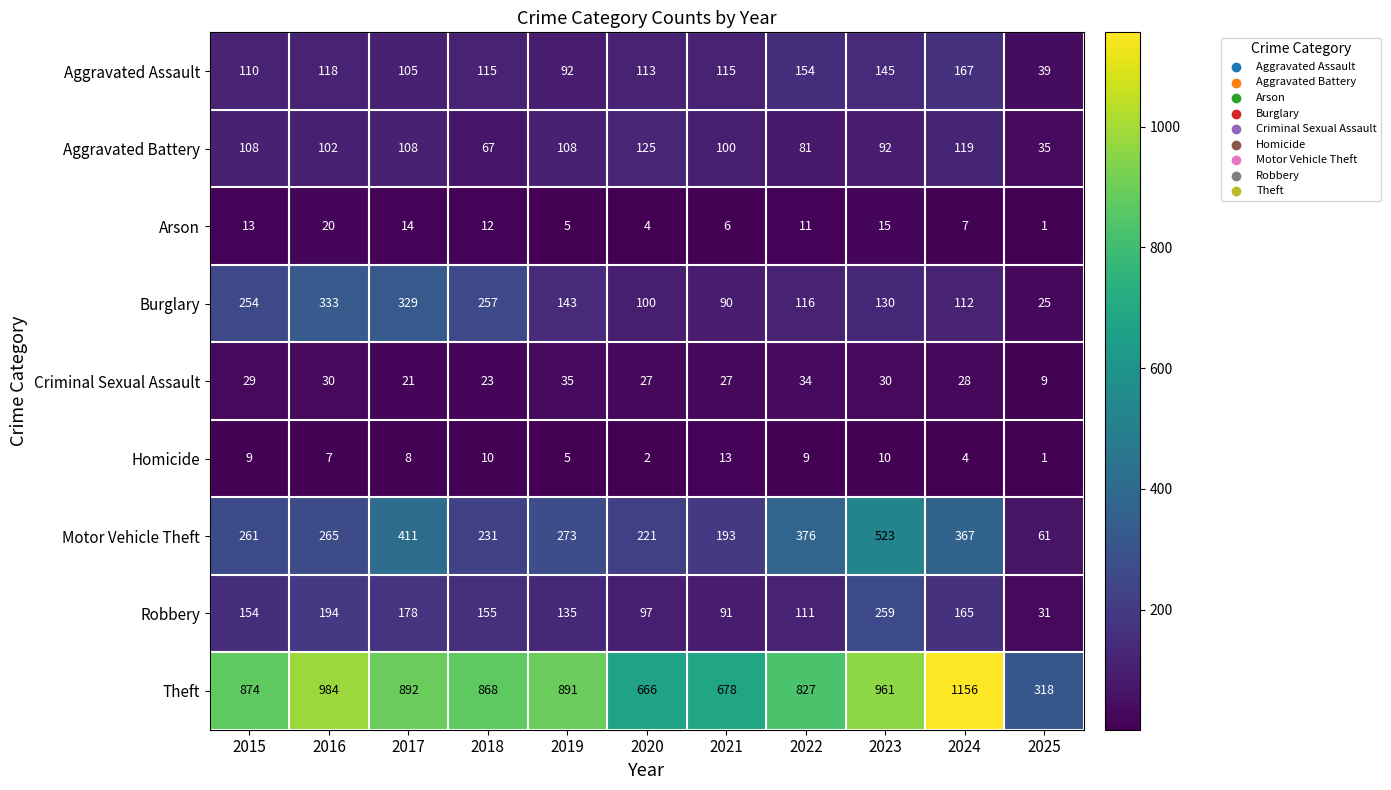

The Criminal Sexual Assault series shows 43 at 2015. True or false?

False